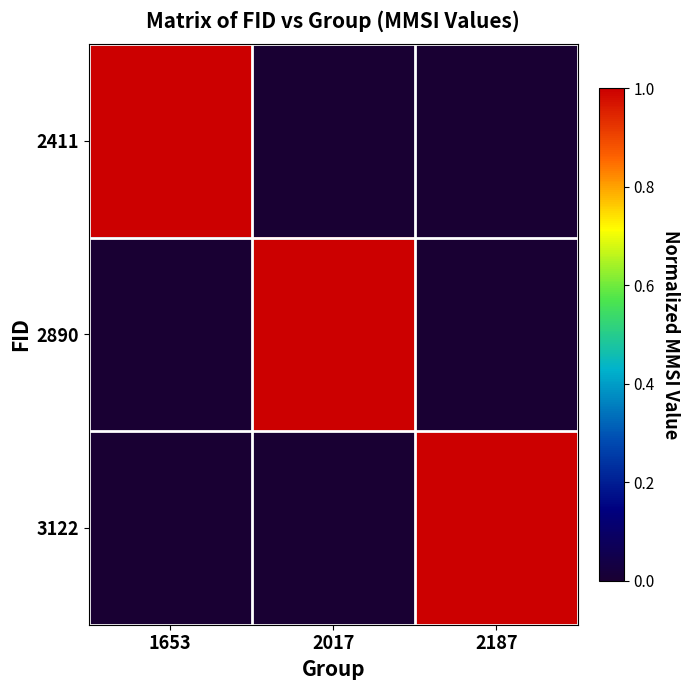

At which category does the chart reach its peak across all series?

1653